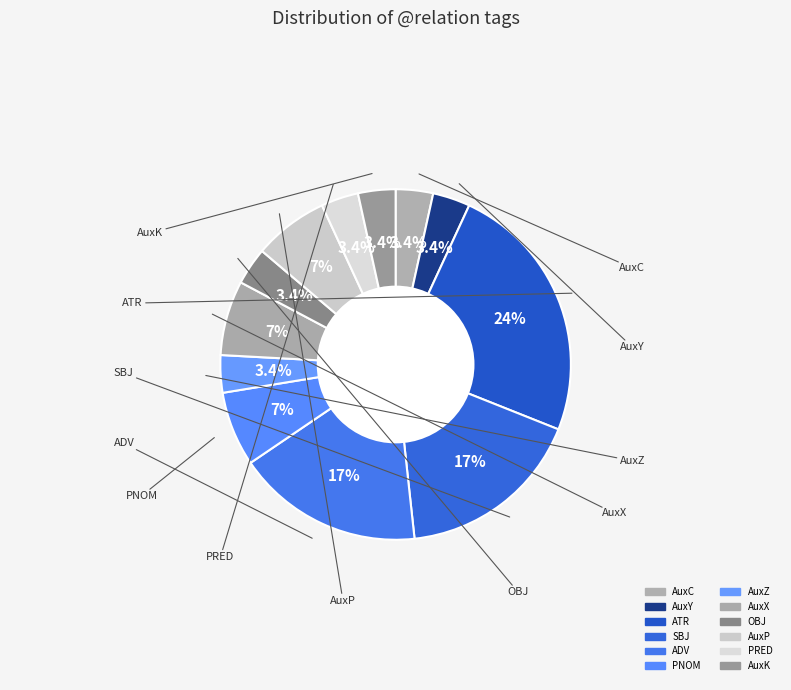

Is the sum of SBJ and PRED greater than half?

No